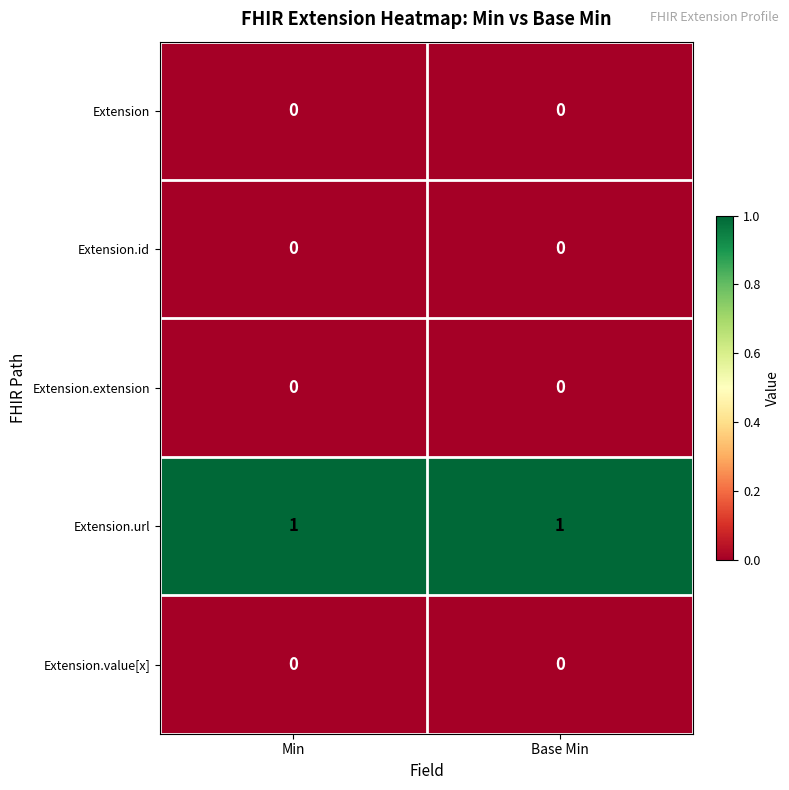

At how many categories does at least one series exceed 0?

2